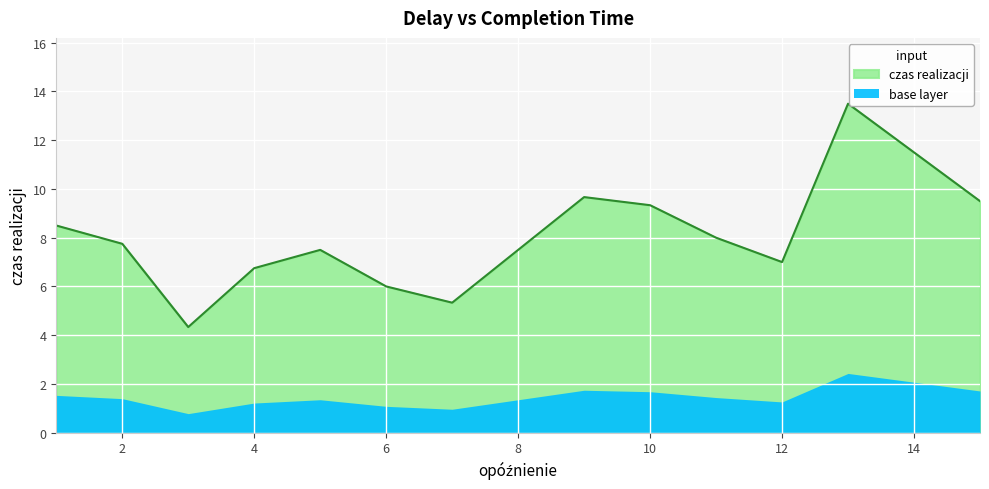

Count the number of categories in the chart.

40